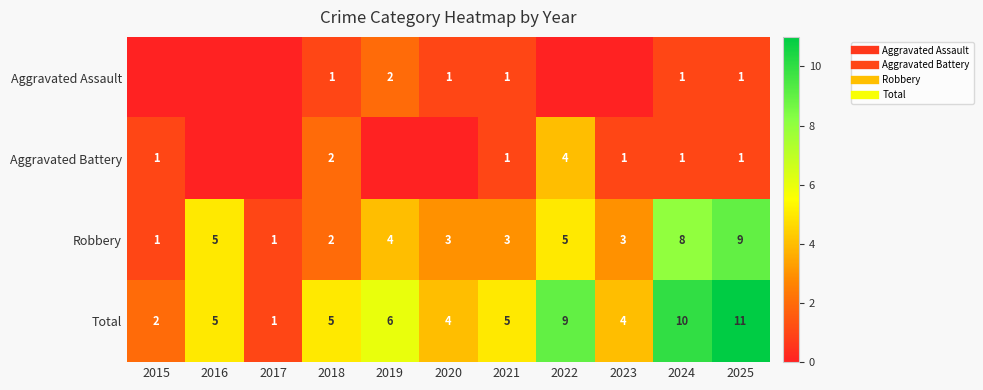

How many data points in Total are above 5?

4